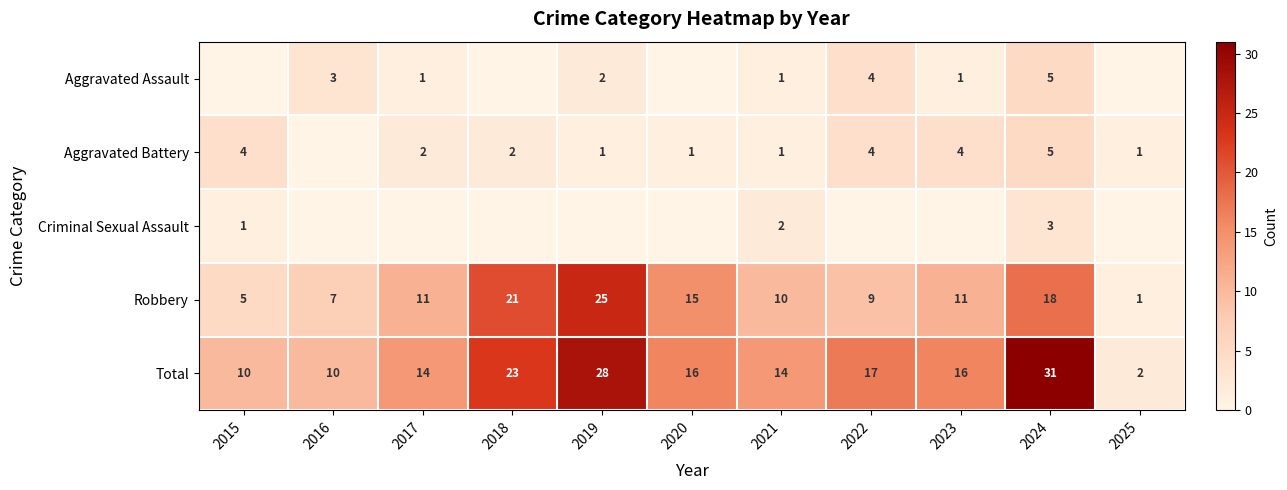

List the series in order of their peak value, highest first.

Total, Robbery, Aggravated Assault, Aggravated Battery, Criminal Sexual Assault